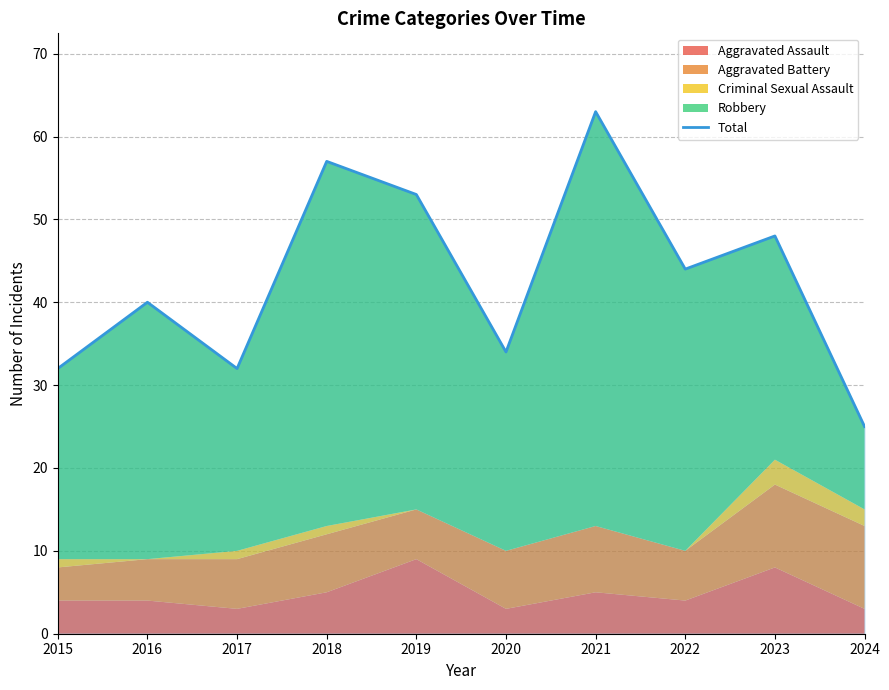

What is the value of the 3rd point from the left?

32